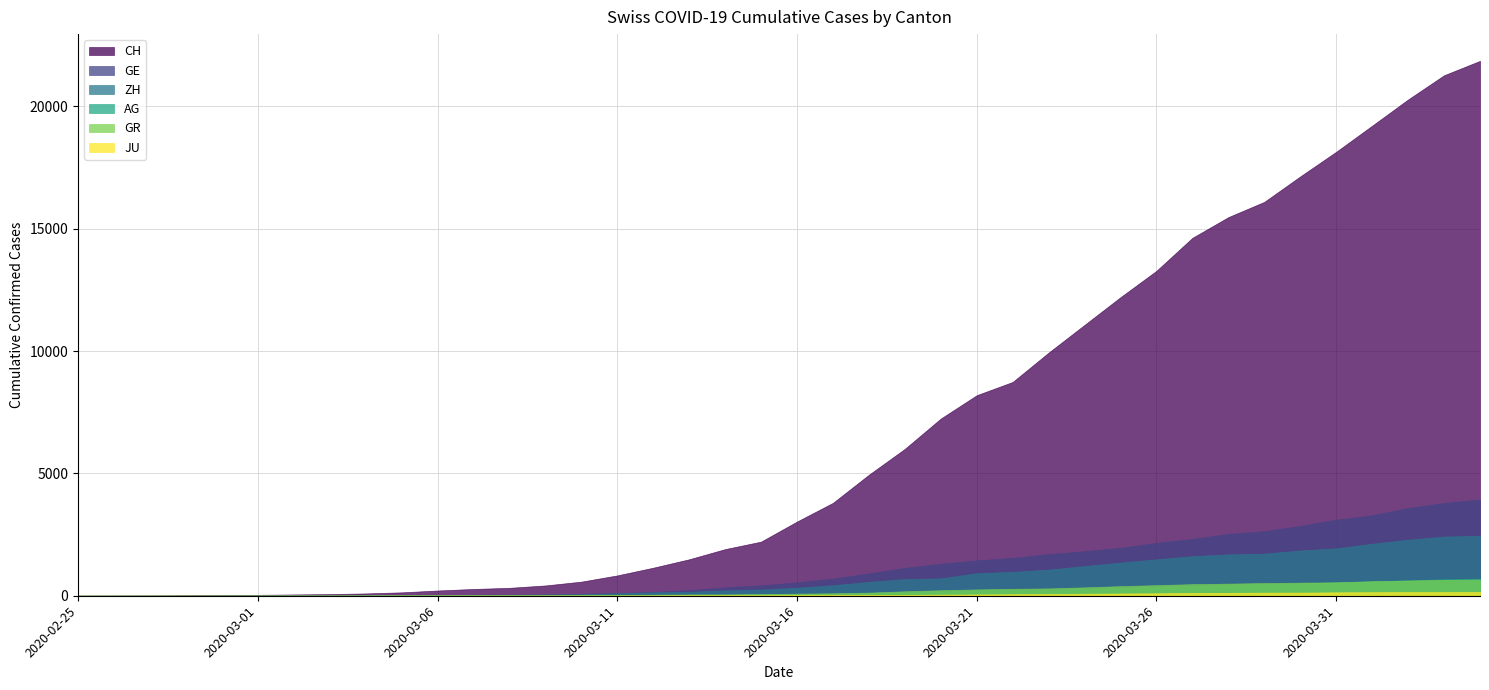

List the series in order of their peak value, lowest first.

JU, GR, AG, ZH, GE, CH